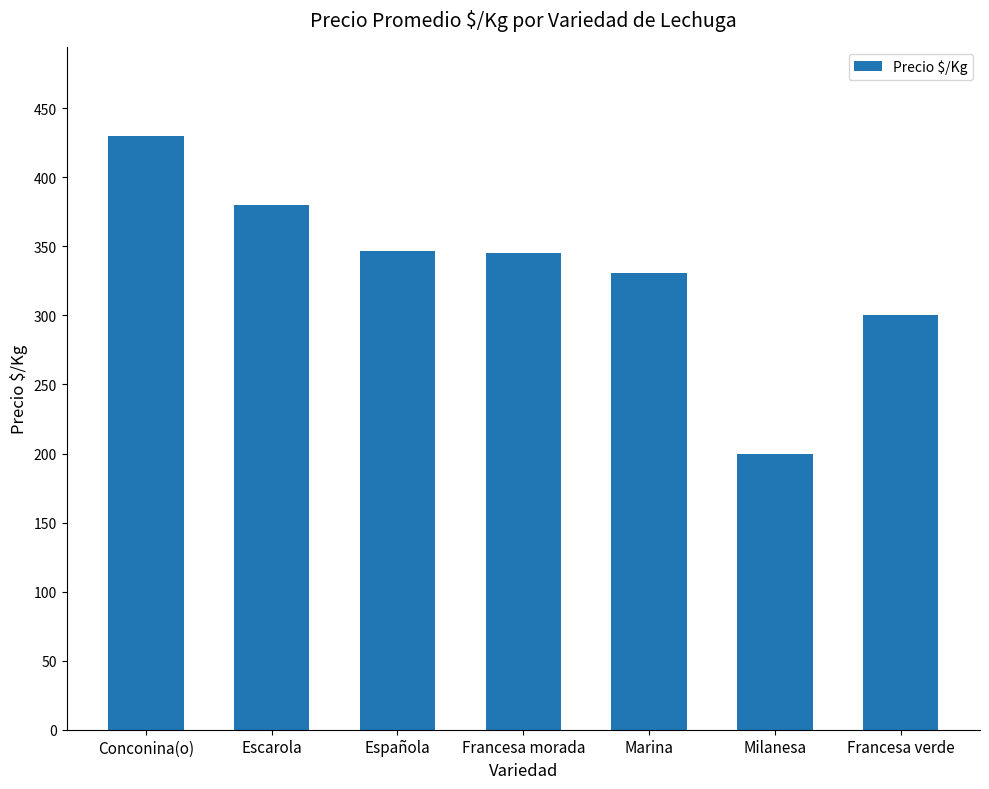

What value does the data have at Marina, to the nearest 50?

350